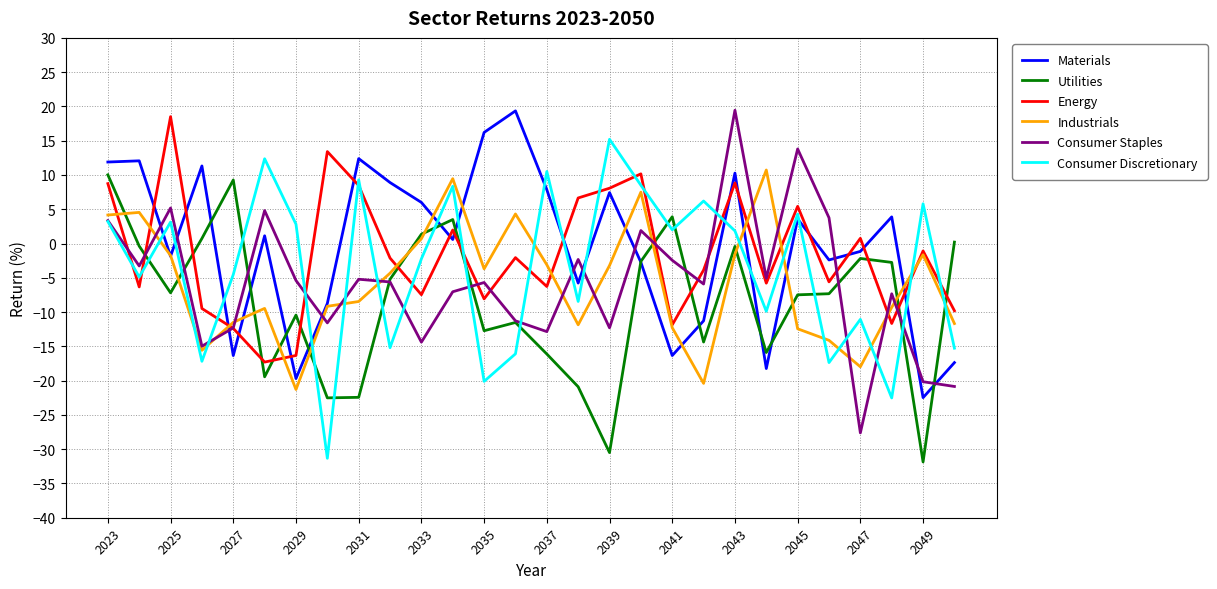

What is the maximum value shown in the chart?

19.4